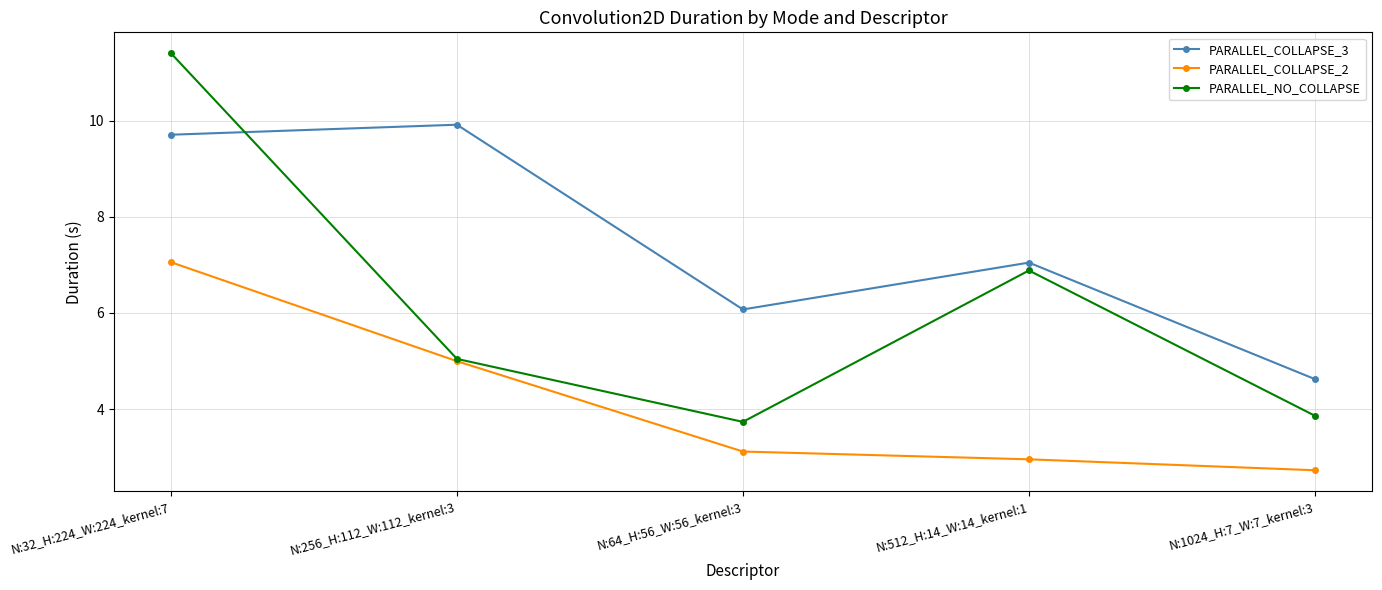

Does the chart have visible grid lines?

Yes